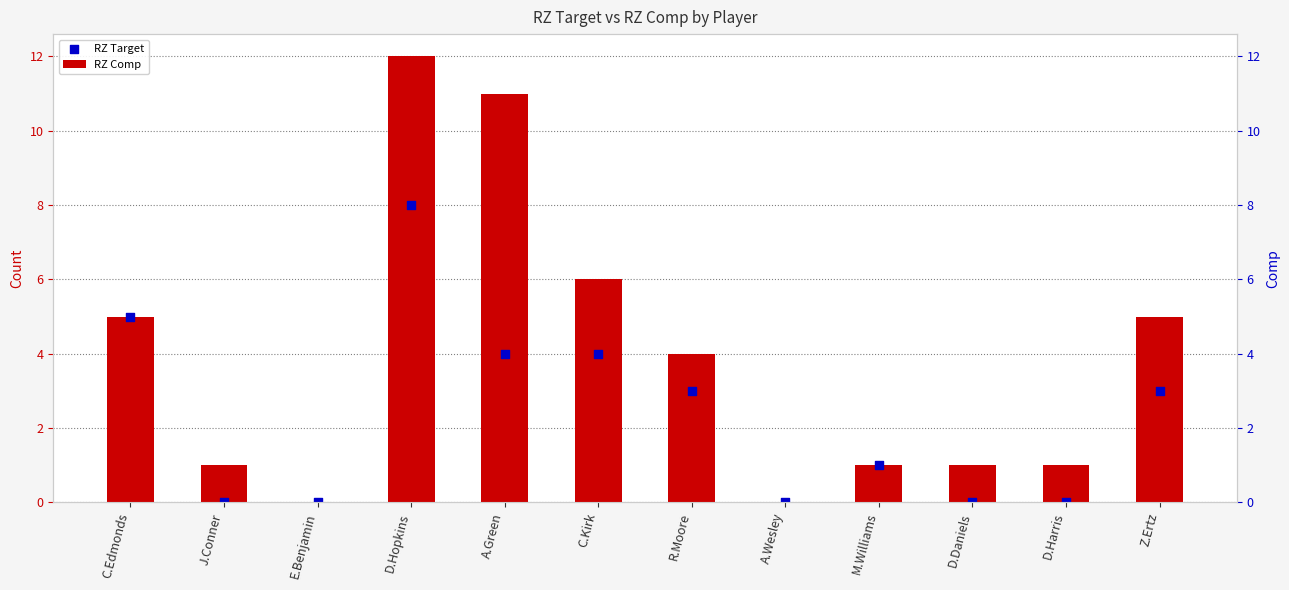

What are all the series names shown in the legend?

RZ Target, RZ Comp